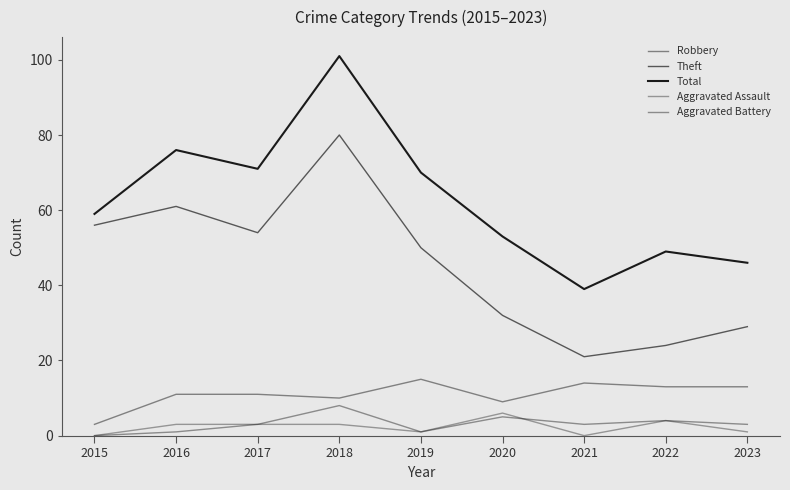

True or false: Theft and Total cross at least once.

False